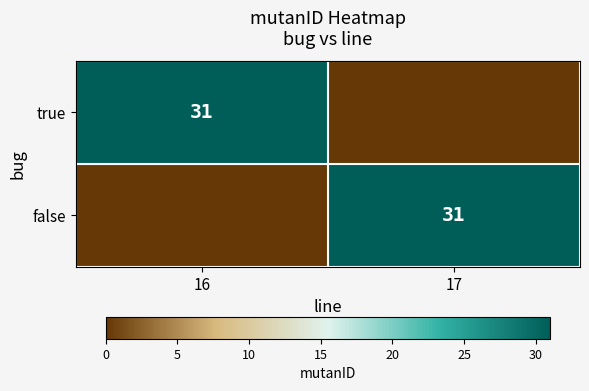

Which category has the highest value across all series?

16